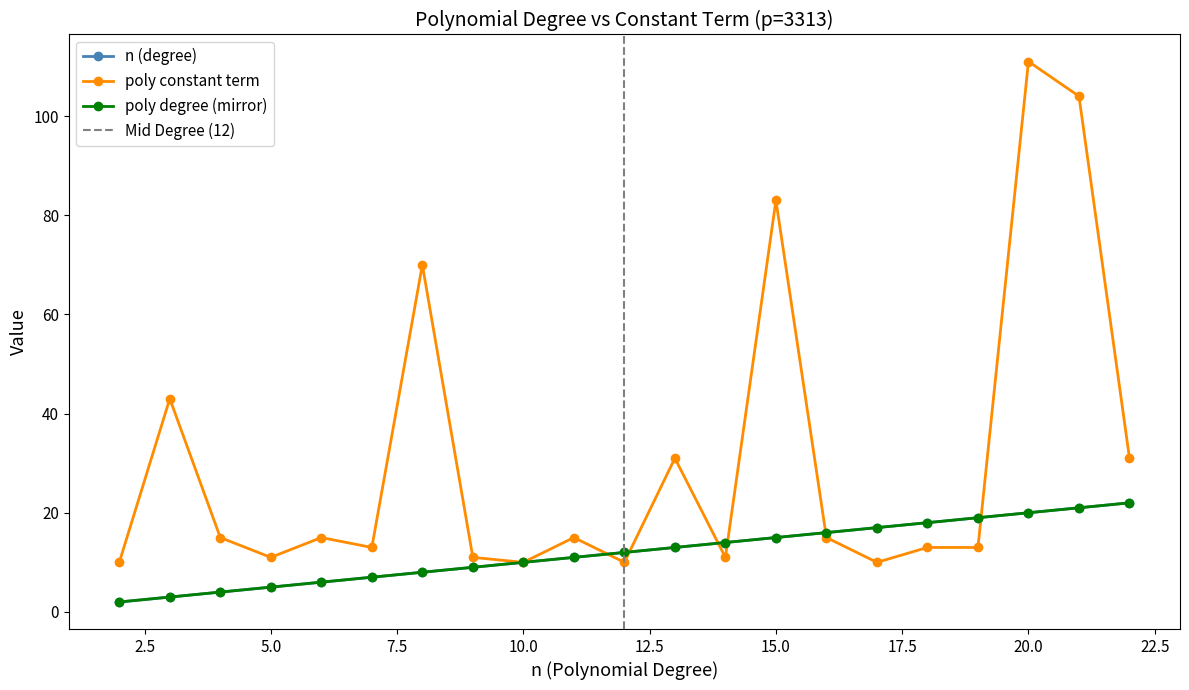

At 13, list the series in order from largest to smallest.

poly_constant, n, poly_degree